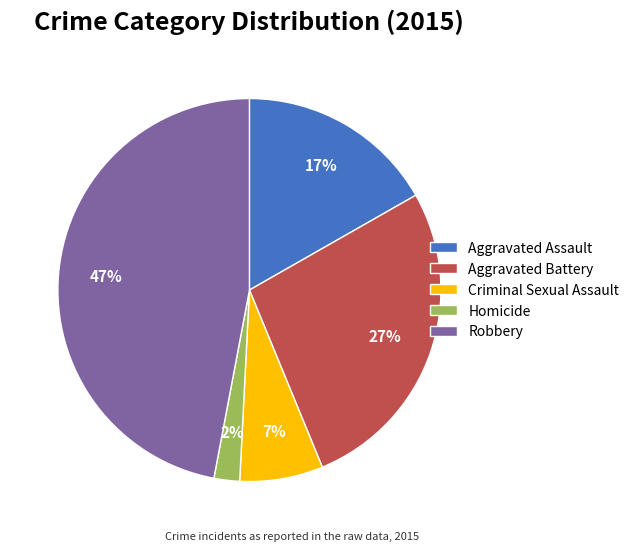

How many slices are in this pie chart?

5